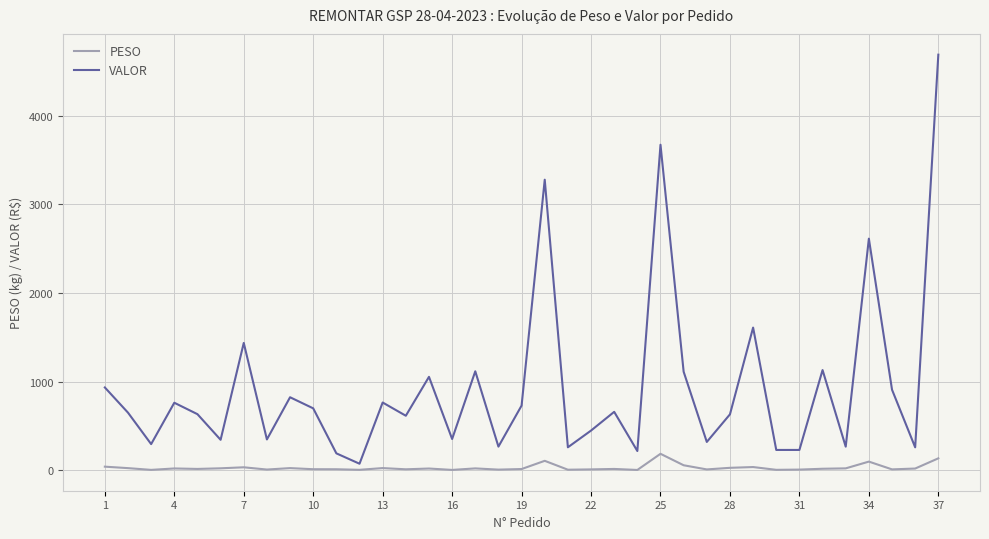

What is the highest value of the PESO series?

185.4